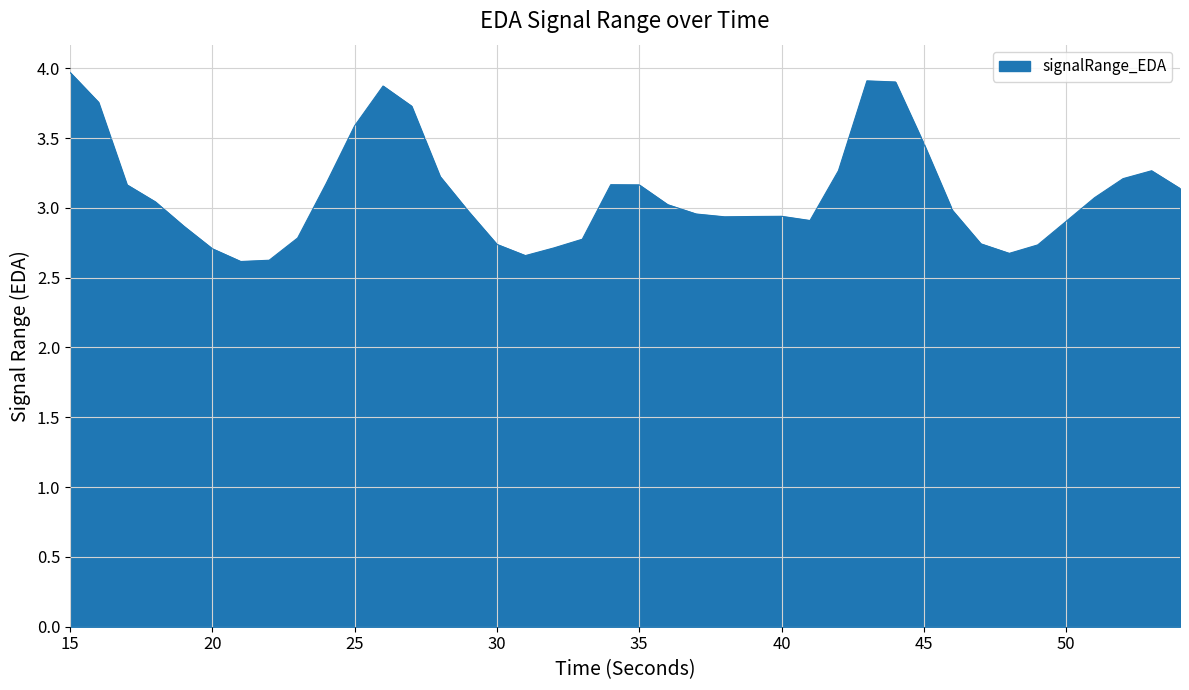

Count the number of data series in this chart.

1